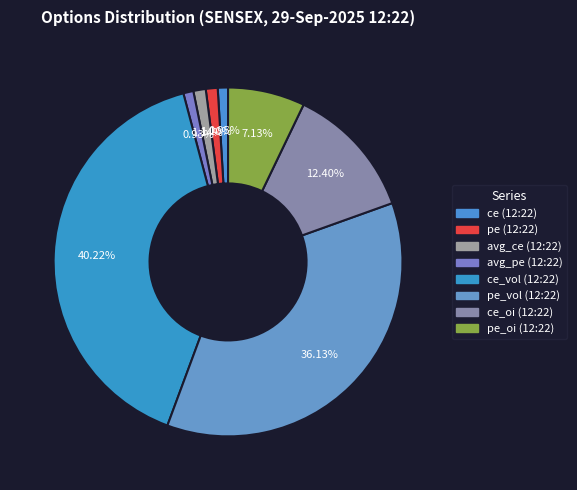

How many segments does this pie chart have?

8